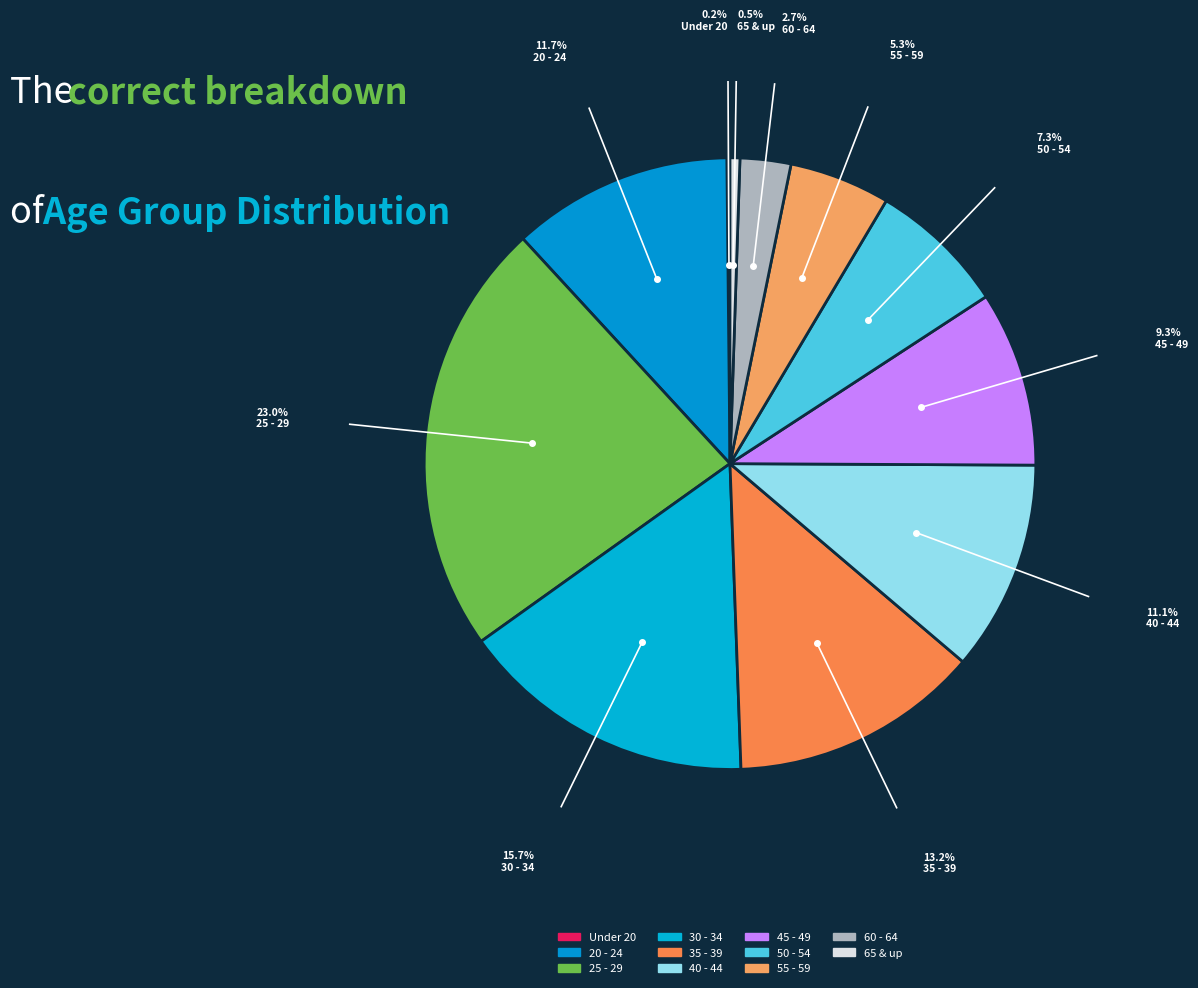

Is there any slice that represents more than half of the pie?

No